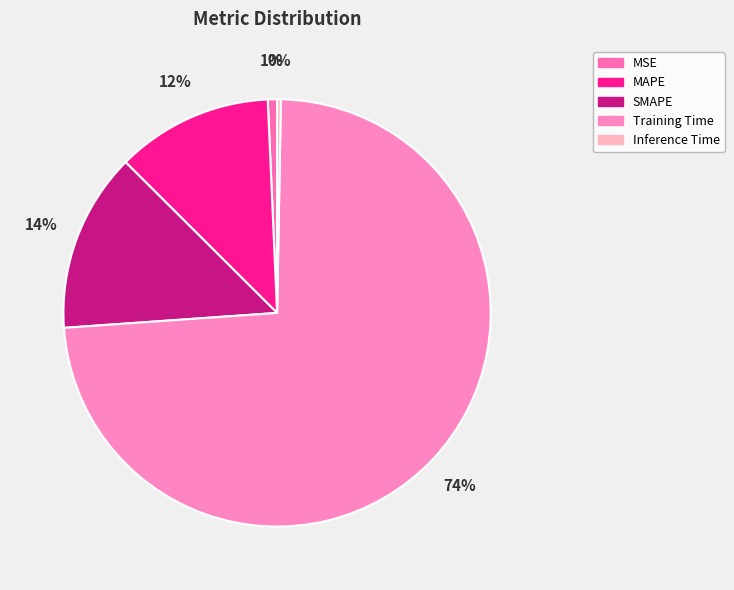

Does any single category account for the majority?

Yes